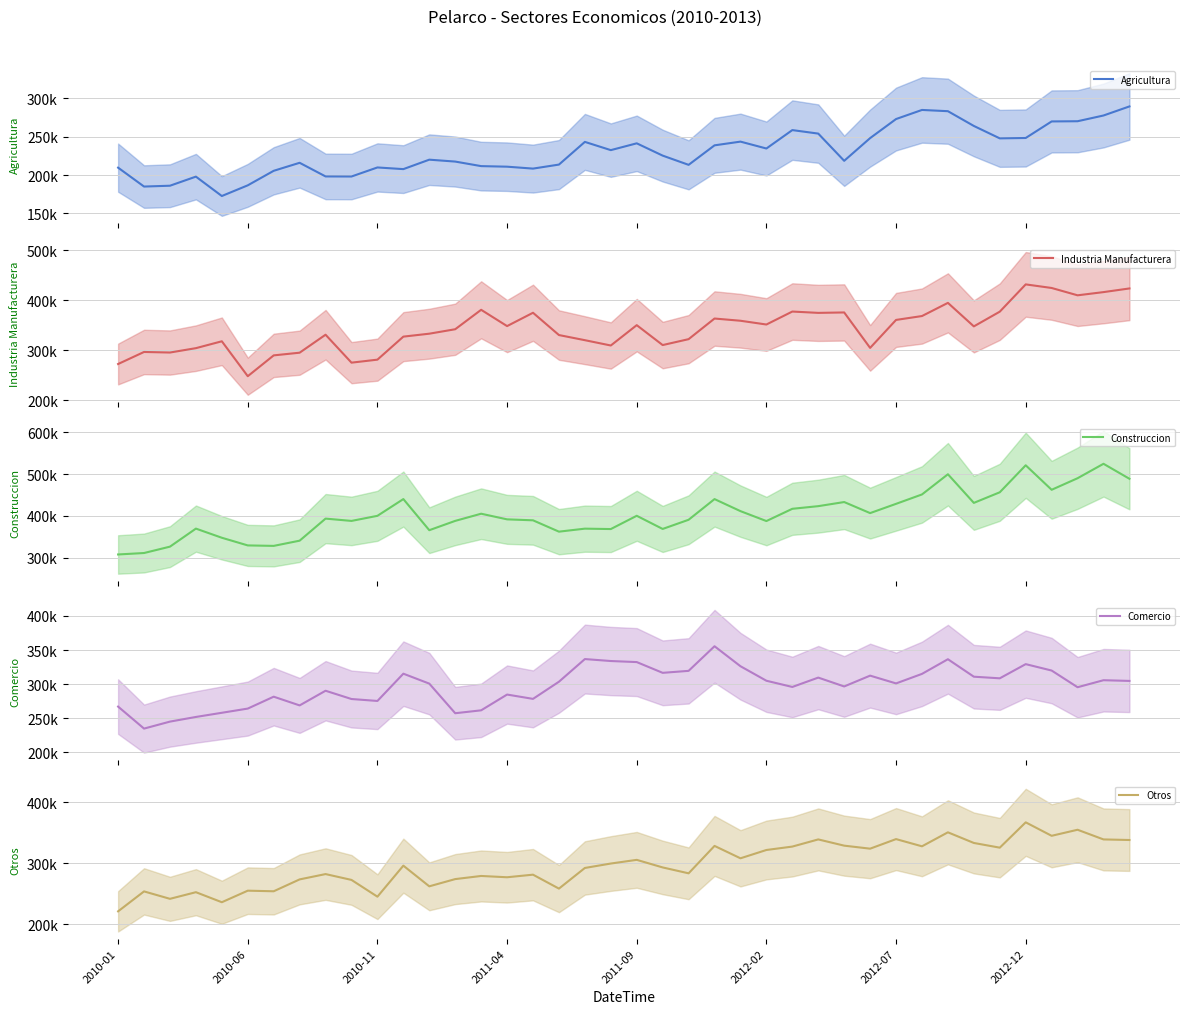

The Industria Manufacturera (mean) series shows 273415 at 38. True or false?

False